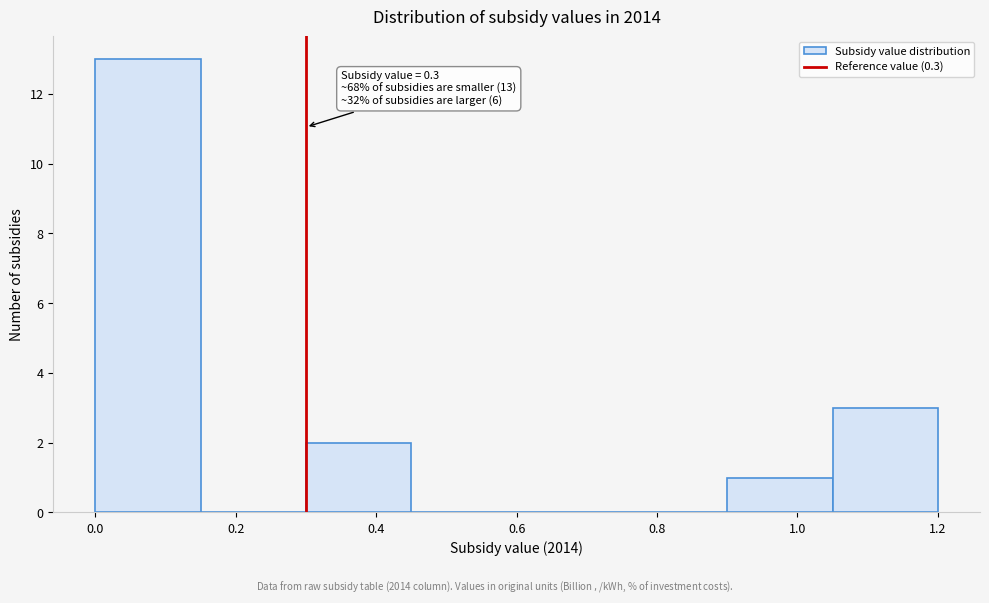

Which range on the x-axis has the tallest bar?

0.00 to 0.15